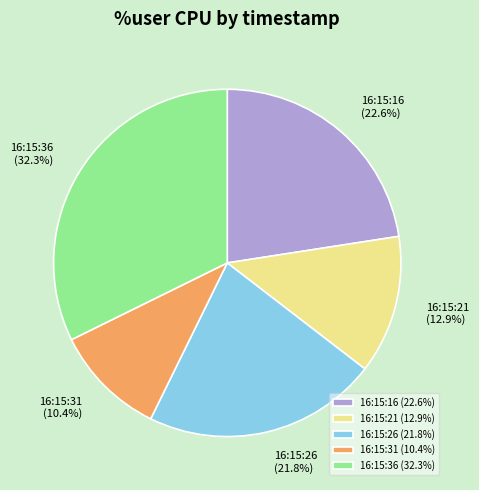

Is it true that 16:15:36 is 32% of the pie?

True